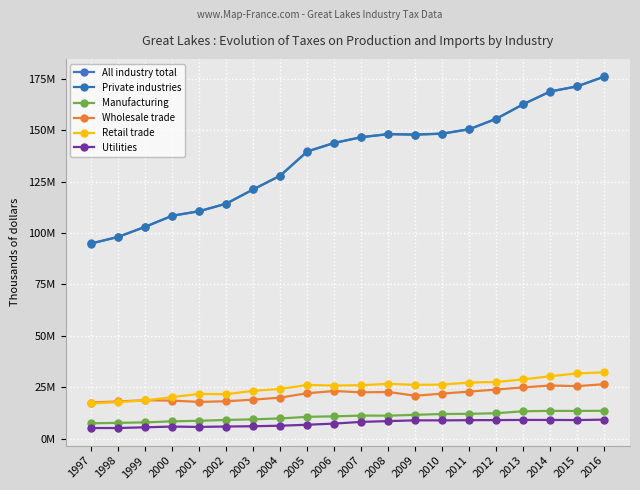

Read the Manufacturing value at 2014, to the nearest 10.

13454940